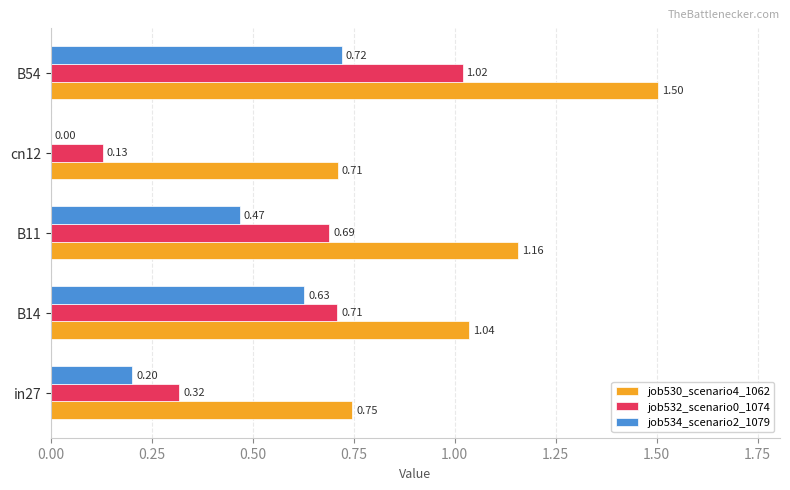

Between B11 and B54, which series saw the biggest shift?

job530_scenario4_1062